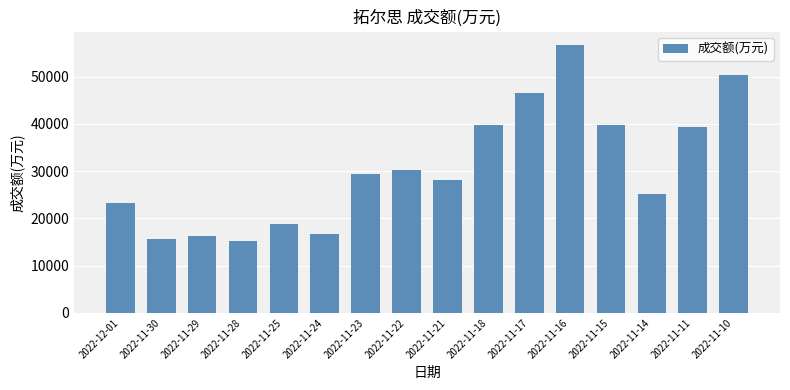

Approximately how many times larger is the value at 2022-11-28 compared to 2022-11-21?

0.5